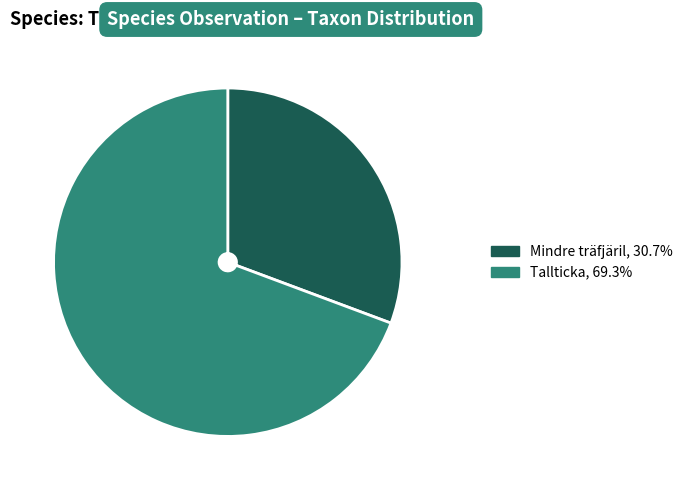

Is there a majority slice in this chart?

Yes